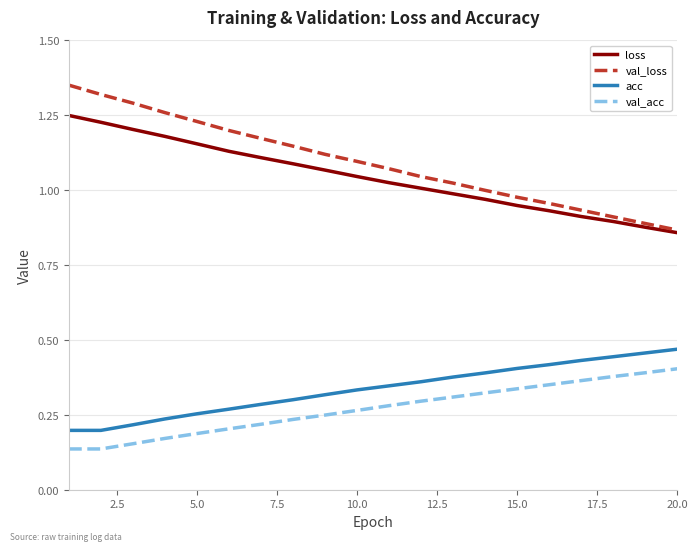

Which series has the widest spread of values?

val_loss